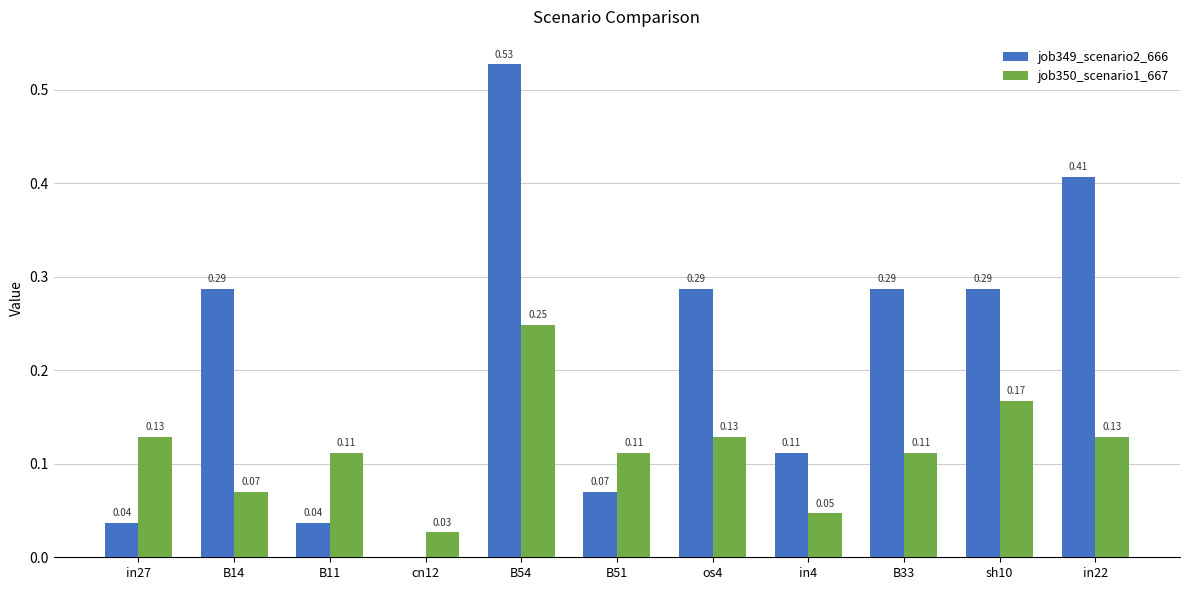

Is the value of job349_scenario2_666 at in27 greater than the value of job350_scenario1_667 at cn12?

Yes